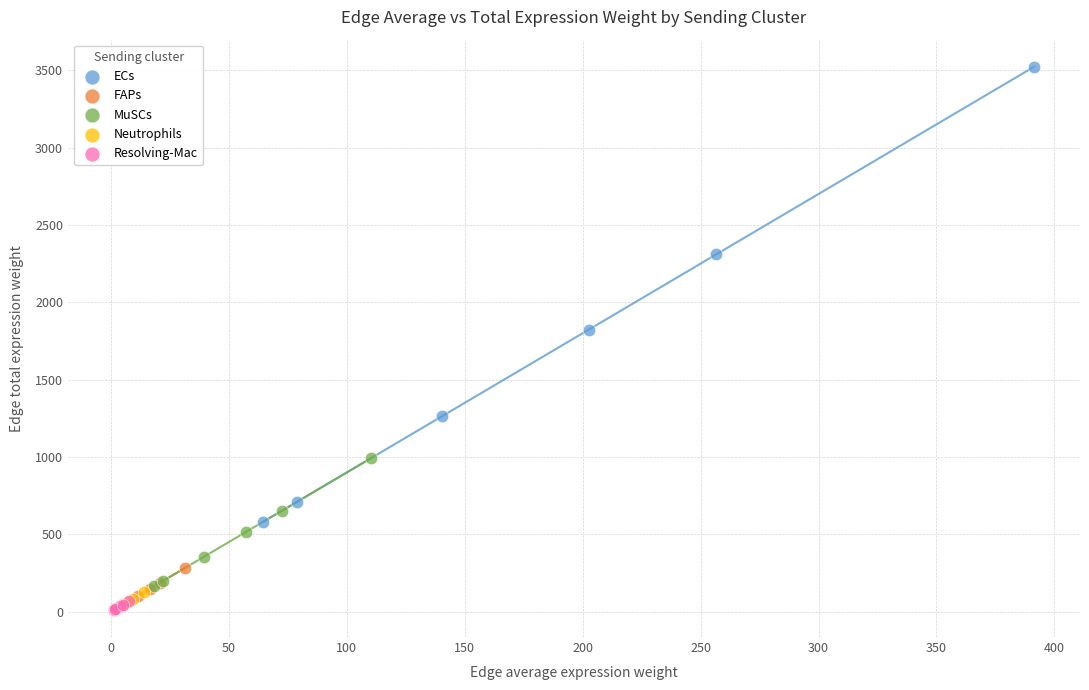

Which series contains the highest Y value?

ECs